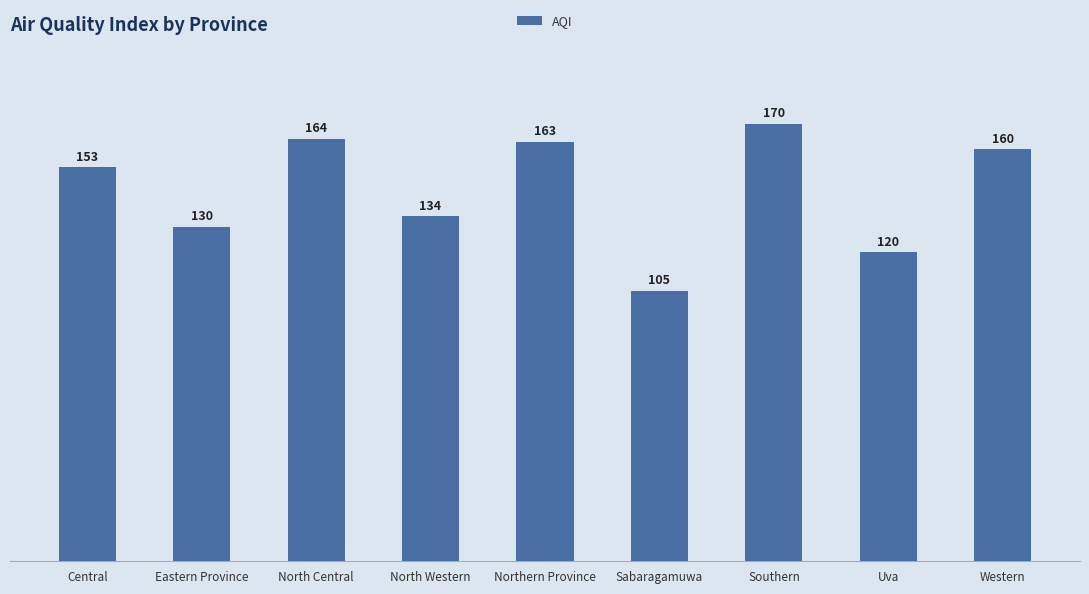

Does the chart contain any negative values?

No